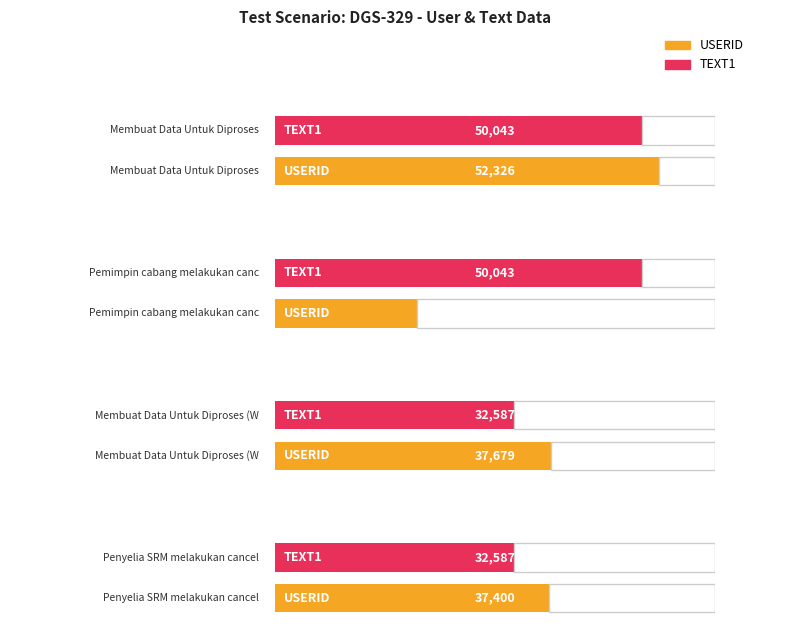

Reading right to left, extract all data points from this chart.

USERID: 37400	37679	19340	52326
TEXT1: 32587	32587	50043	50043